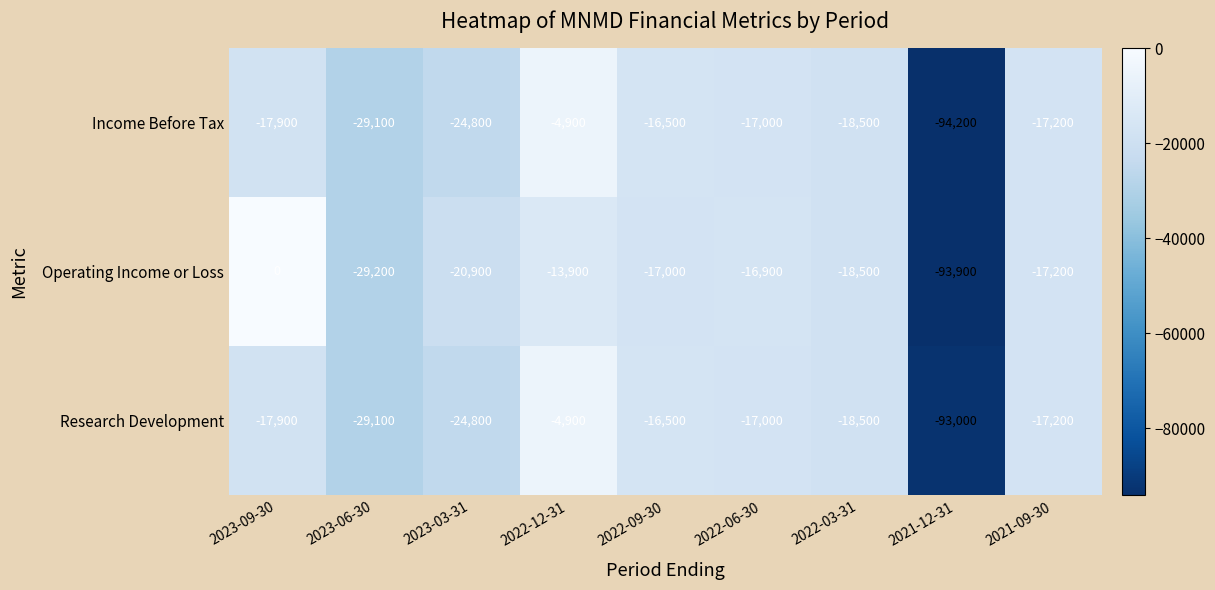

What is the difference between the Research Development values at 2023-06-30 and 2021-12-31?

63900